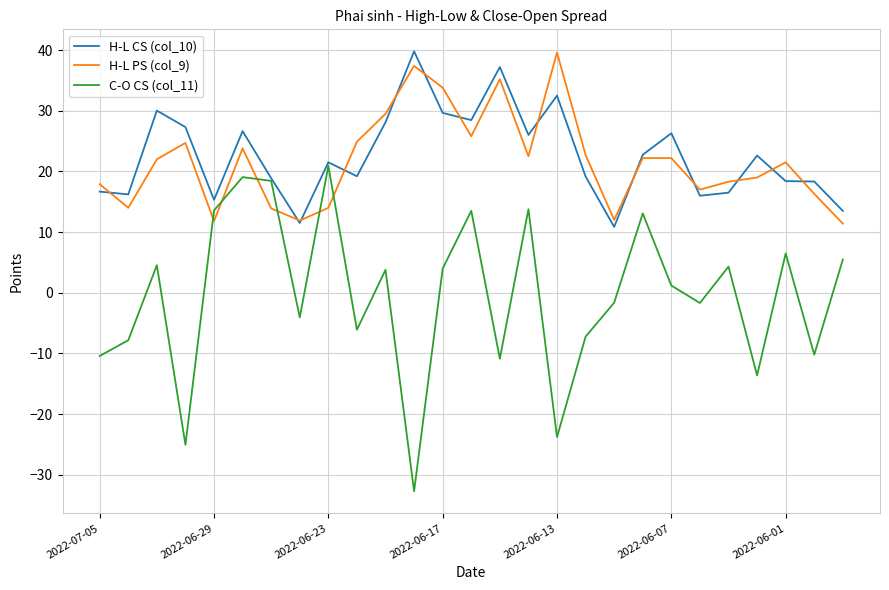

What are all the series names shown in the legend?

H-L CS (col_10), H-L PS (col_9), C-O CS (col_11)